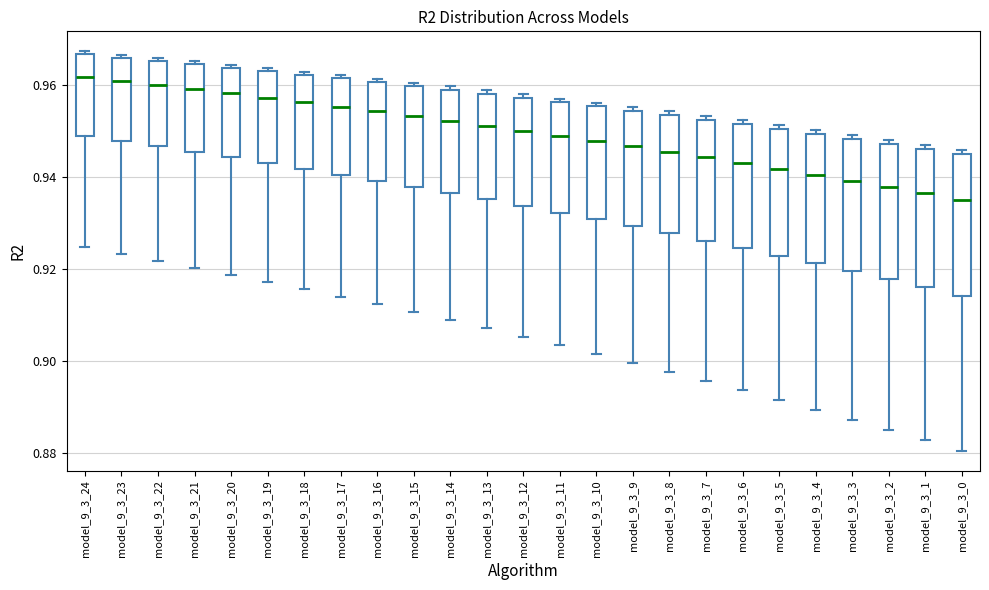

Reading left to right, transcribe this box plot: for each box, give where its median line is, the range the box spans, and where its two whiskers end, as read against the y-axis. The values are not printed on the chart, so give them approximately, as read against the axis.

model_9_3_24: median 0.962, box 0.948 to 0.966, whiskers 0.924 to 0.968
model_9_3_23: median 0.960, box 0.948 to 0.966, whiskers 0.924 to 0.966 (just above the box's upper edge)
model_9_3_22: median 0.960, box 0.946 to 0.966, whiskers 0.922 to 0.966 (just above the box's upper edge)
model_9_3_21: median 0.960, box 0.946 to 0.964, whiskers 0.920 to 0.966
model_9_3_20: median 0.958, box 0.944 to 0.964, whiskers 0.918 to 0.964 (just above the box's upper edge)
model_9_3_19: median 0.958, box 0.944 to 0.962, whiskers 0.918 to 0.964
model_9_3_18: median 0.956, box 0.942 to 0.962, whiskers 0.916 to 0.962 (just above the box's upper edge)
model_9_3_17: median 0.956, box 0.940 to 0.962, whiskers 0.914 to 0.962 (just above the box's upper edge)
model_9_3_16: median 0.954, box 0.940 to 0.960, whiskers 0.912 to 0.962
model_9_3_15: median 0.954, box 0.938 to 0.960, whiskers 0.910 to 0.960 (just above the box's upper edge)
model_9_3_14: median 0.952, box 0.936 to 0.958, whiskers 0.908 to 0.960
model_9_3_13: median 0.952, box 0.936 to 0.958, whiskers 0.908 to 0.958 (just above the box's upper edge)
model_9_3_12: median 0.950, box 0.934 to 0.958, whiskers 0.906 to 0.958 (just above the box's upper edge)
model_9_3_11: median 0.948, box 0.932 to 0.956, whiskers 0.904 to 0.956 (just above the box's upper edge)
model_9_3_10: median 0.948, box 0.930 to 0.956, whiskers 0.902 to 0.956 (just above the box's upper edge)
model_9_3_9: median 0.946, box 0.930 to 0.954, whiskers 0.900 to 0.956
model_9_3_8: median 0.946, box 0.928 to 0.954, whiskers 0.898 to 0.954 (just above the box's upper edge)
model_9_3_7: median 0.944, box 0.926 to 0.952, whiskers 0.896 to 0.954
model_9_3_6: median 0.942, box 0.924 to 0.952, whiskers 0.894 to 0.952 (just above the box's upper edge)
model_9_3_5: median 0.942, box 0.922 to 0.950, whiskers 0.892 to 0.952
model_9_3_4: median 0.940, box 0.922 to 0.950, whiskers 0.890 to 0.950 (just above the box's upper edge)
model_9_3_3: median 0.940, box 0.920 to 0.948, whiskers 0.888 to 0.950
model_9_3_2: median 0.938, box 0.918 to 0.948, whiskers 0.886 to 0.948 (just above the box's upper edge)
model_9_3_1: median 0.936, box 0.916 to 0.946, whiskers 0.882 to 0.948
model_9_3_0: median 0.936, box 0.914 to 0.944, whiskers 0.880 to 0.946